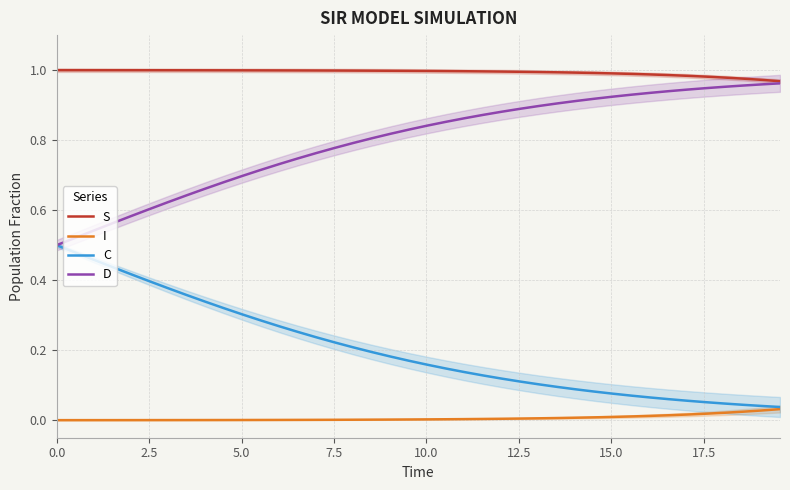

True or false: C and S cross at least once.

False